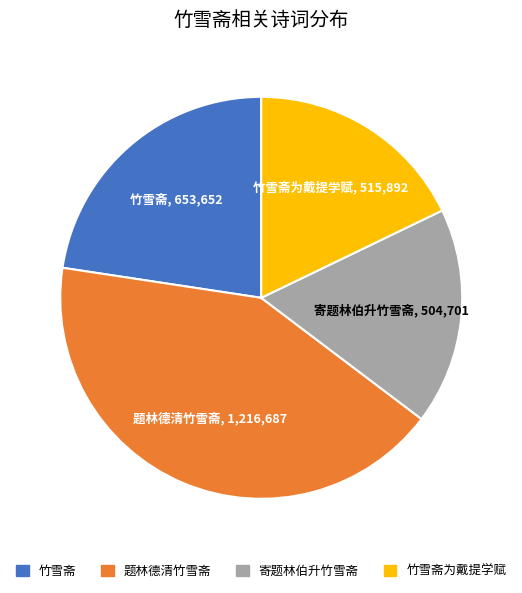

Does 竹雪斋为戴提学赋 account for over 50% of the chart?

No